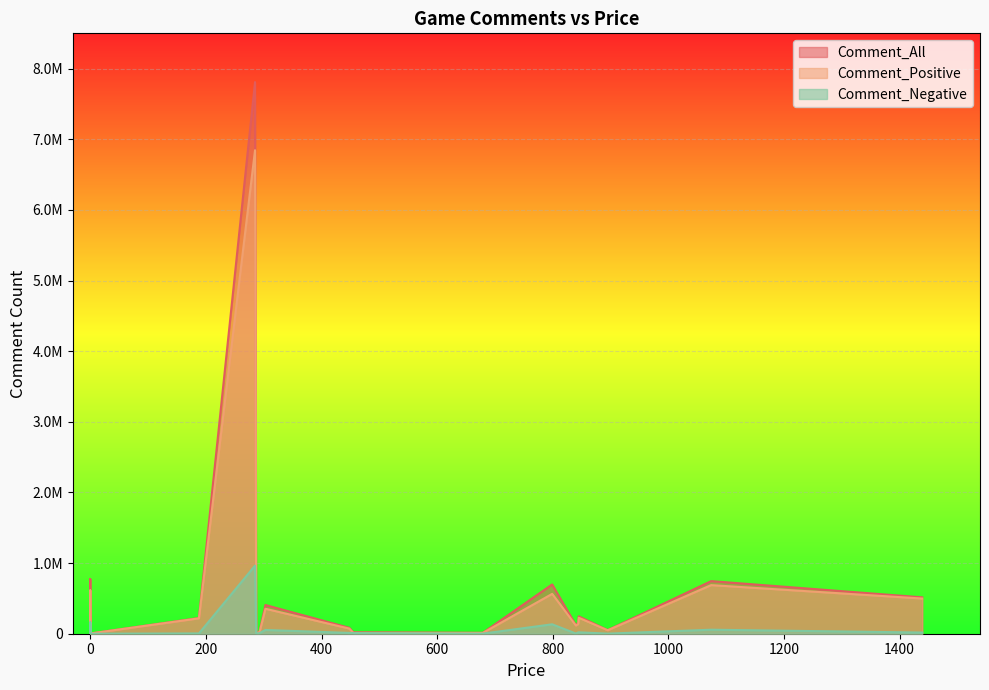

At which category does the chart reach its peak across all series?

285